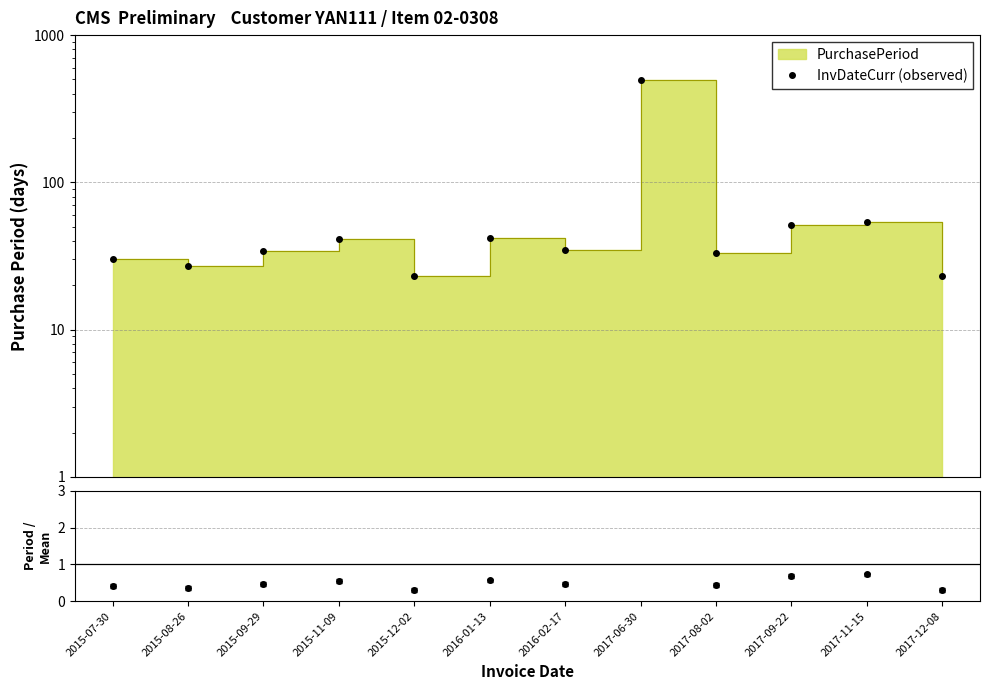

Reading left to right, transcribe all the data shown in this chart.

InvDateCurr (observed): 2015-07-30=30.0	2015-08-26=27.0	2015-09-29=34.0	2015-11-09=41.0	2015-12-02=23.0	2016-01-13=42.0	2016-02-17=35.0	2017-06-30=499.0	2017-08-02=33.0	2017-09-22=51.0	2017-11-15=54.0	2017-12-08=23.0
period / mean: 2015-07-30=0.4	2015-08-26=0.4	2015-09-29=0.5	2015-11-09=0.6	2015-12-02=0.3	2016-01-13=0.6	2016-02-17=0.5	2017-06-30=6.7	2017-08-02=0.4	2017-09-22=0.7	2017-11-15=0.7	2017-12-08=0.3